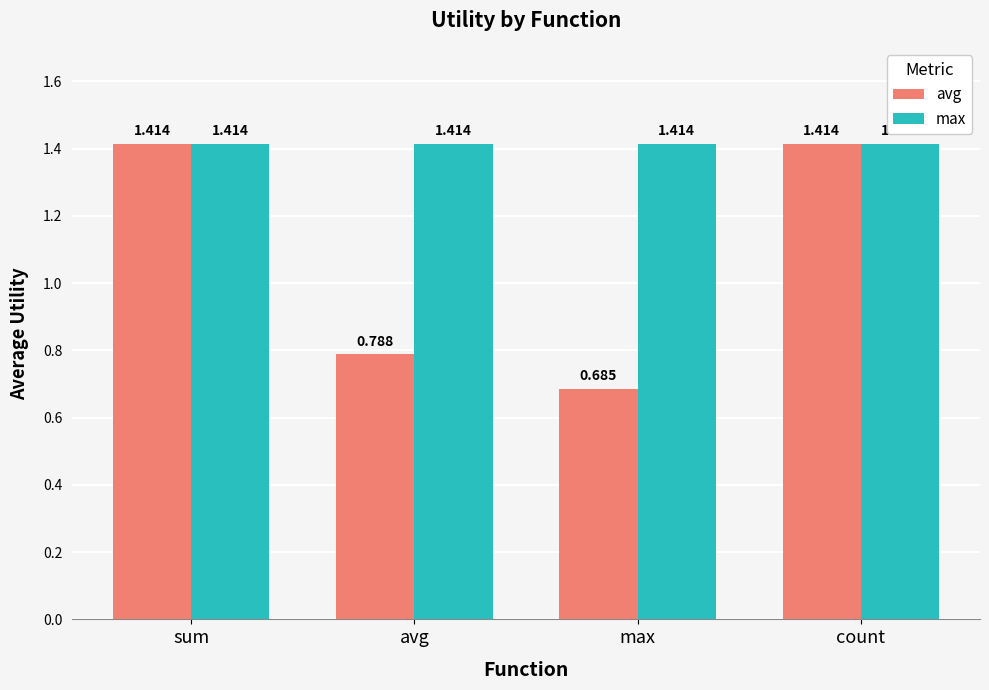

Rank the series at max from lowest to highest value.

avg, max